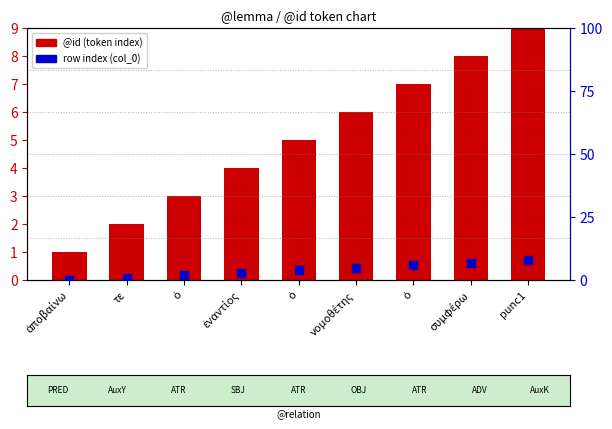

Is the value of @id (token index) at νομοθέτης greater than the value of row index (col_0) at ἐναντίος?

Yes